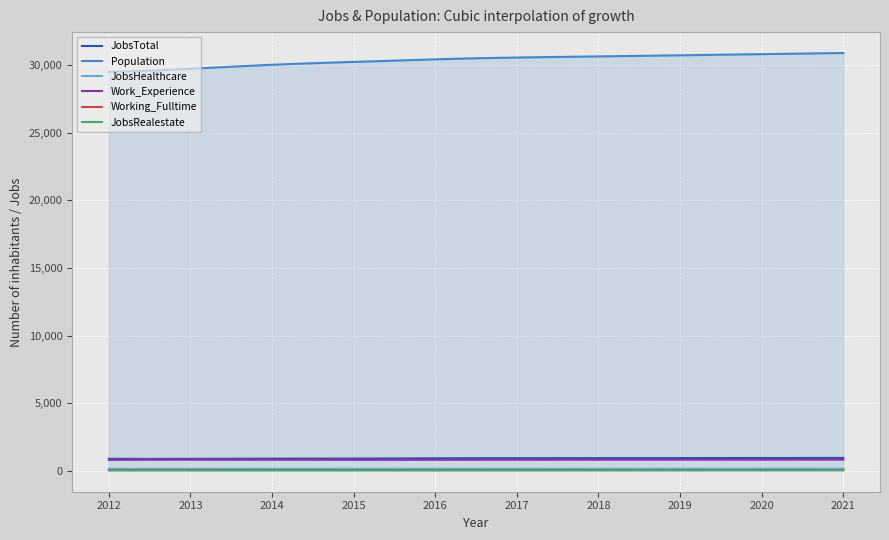

What is the difference between the maximum and minimum values in the Working_Fulltime series?

14.2